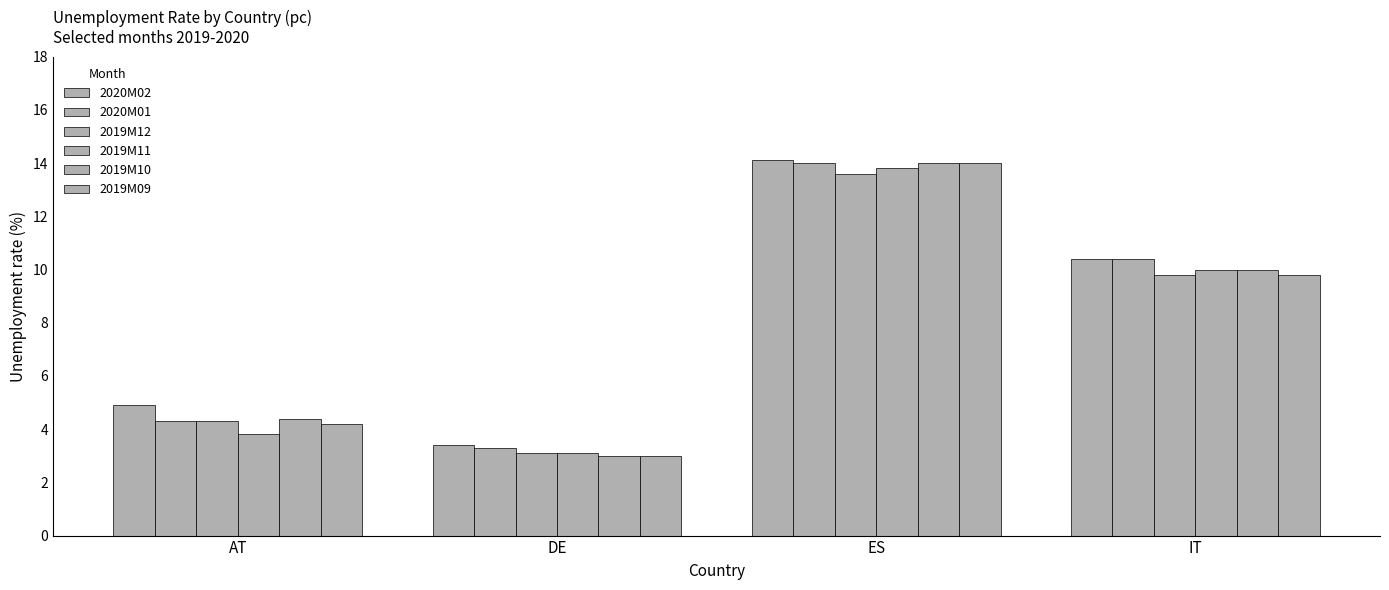

How many data points does each series have?

4